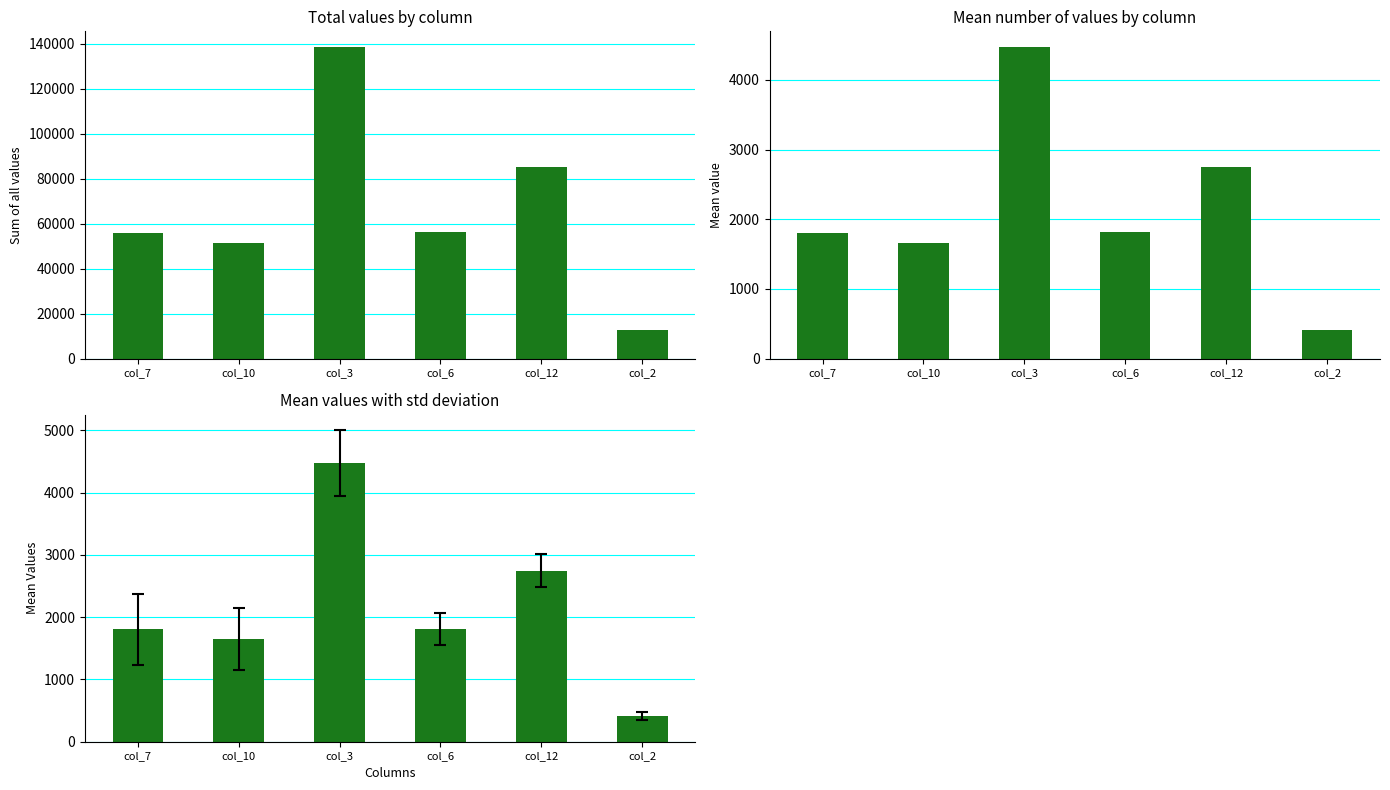

What is the difference between the highest and lowest values at col_10?

49595.8